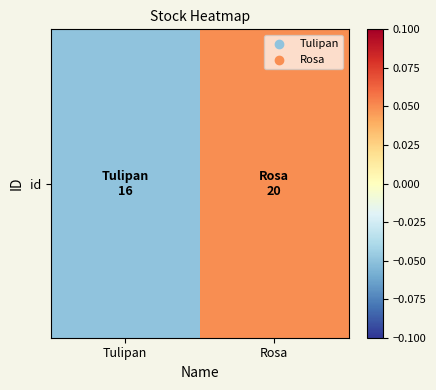

How many values are above zero?

1